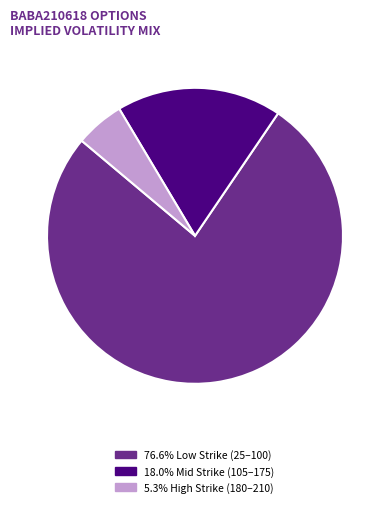

Count the number of slices in the pie.

3